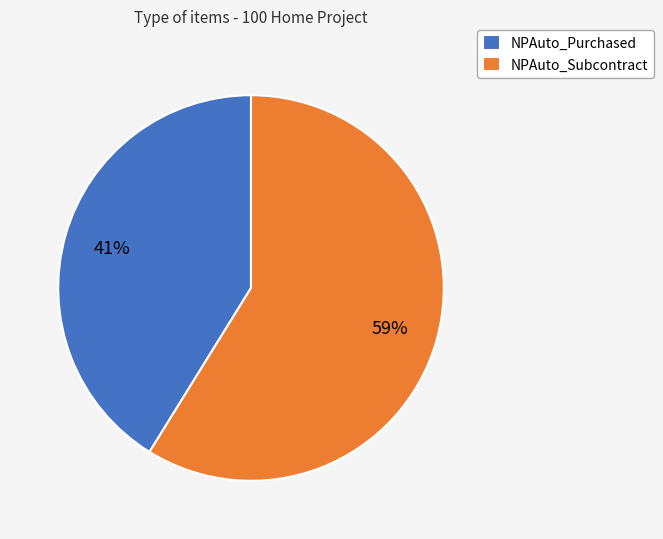

Rank the categories by value from lowest to highest.

NPAuto_Purchased, NPAuto_Subcontract